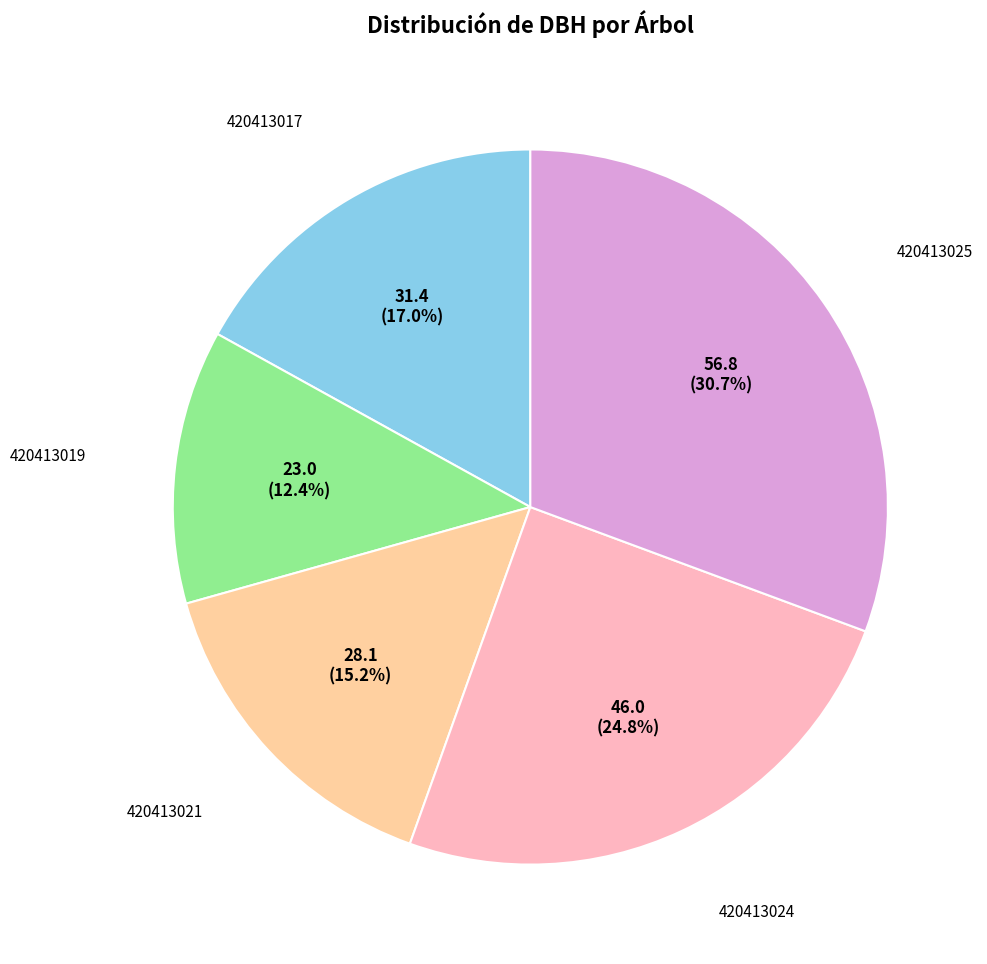

To the nearest percent, what is the combined percentage of 420413019 and 420413025?

43%